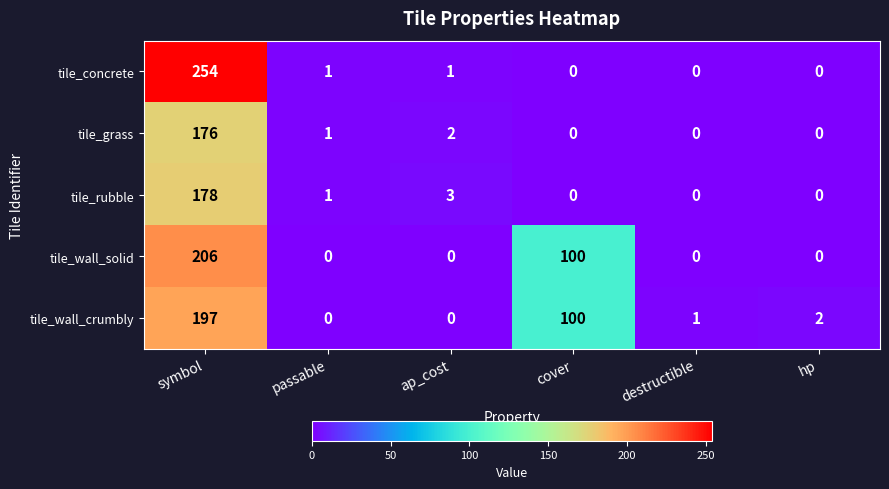

What is the sum of all tile_concrete values?

256